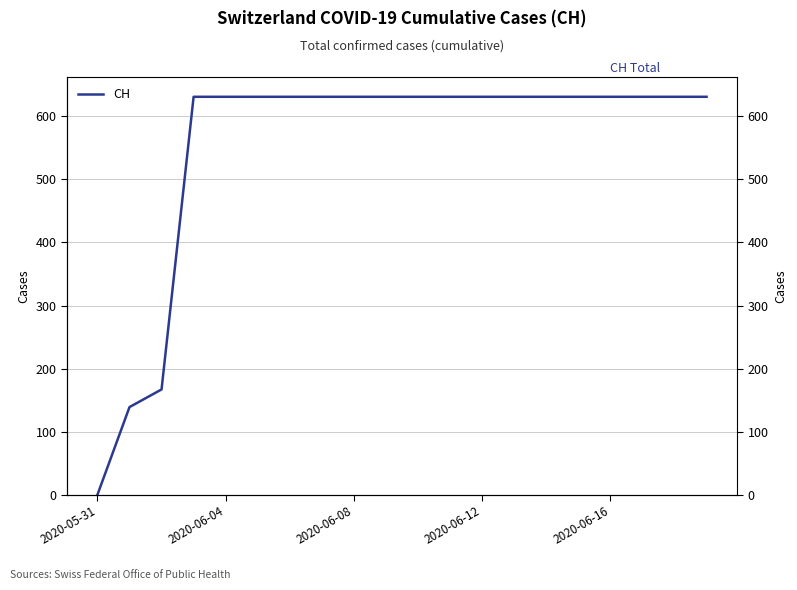

What is the label of the 16th point from the left?

15